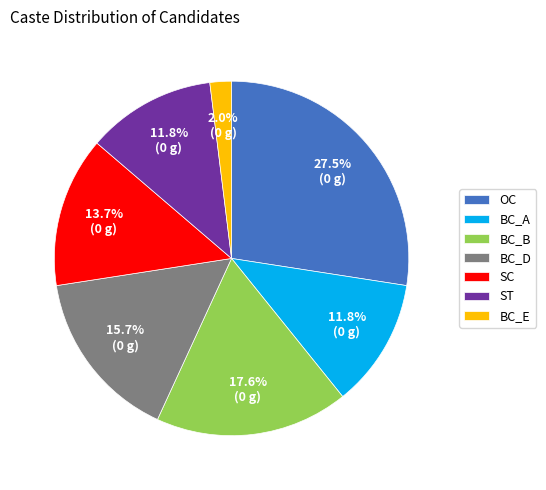

To the nearest percent, what is the combined percentage of OC and BC_D?

43%